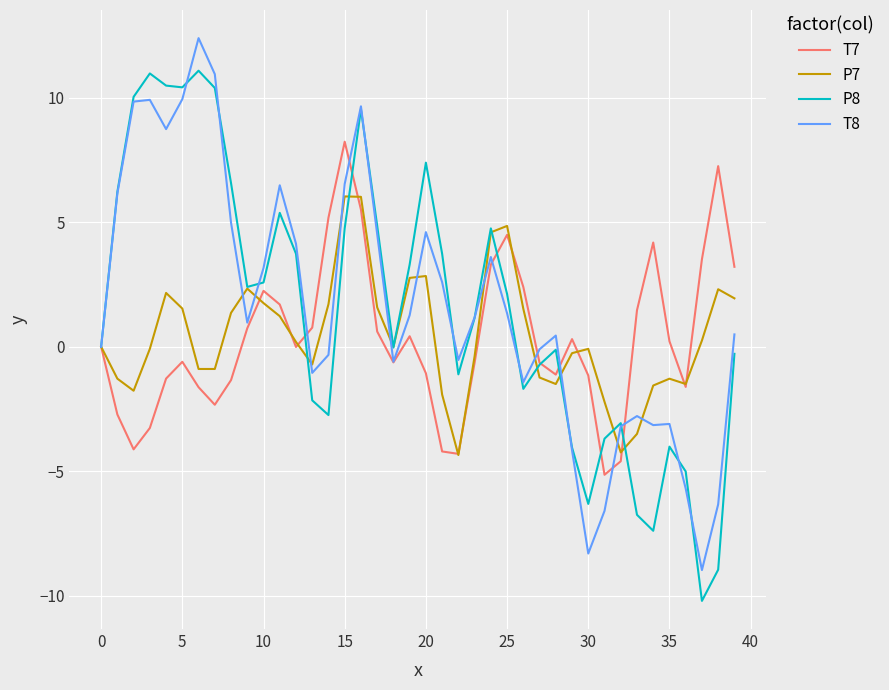

Does the chart have visible grid lines?

Yes